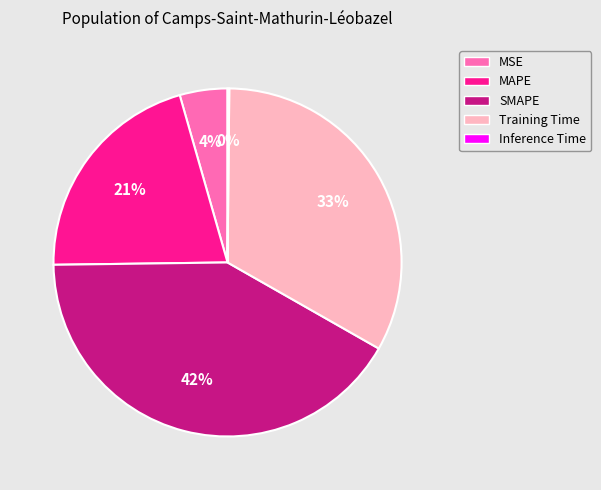

To the nearest percent, what is the average slice percentage?

20%